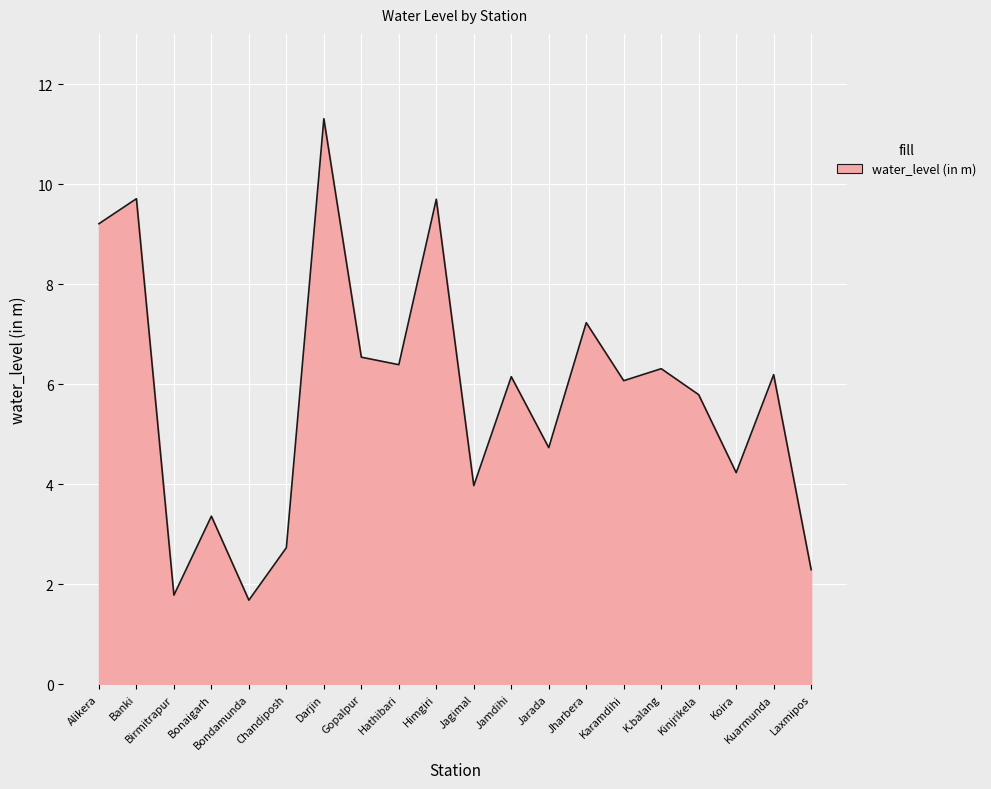

Is it true that the value at Chandiposh is 1.1?

False